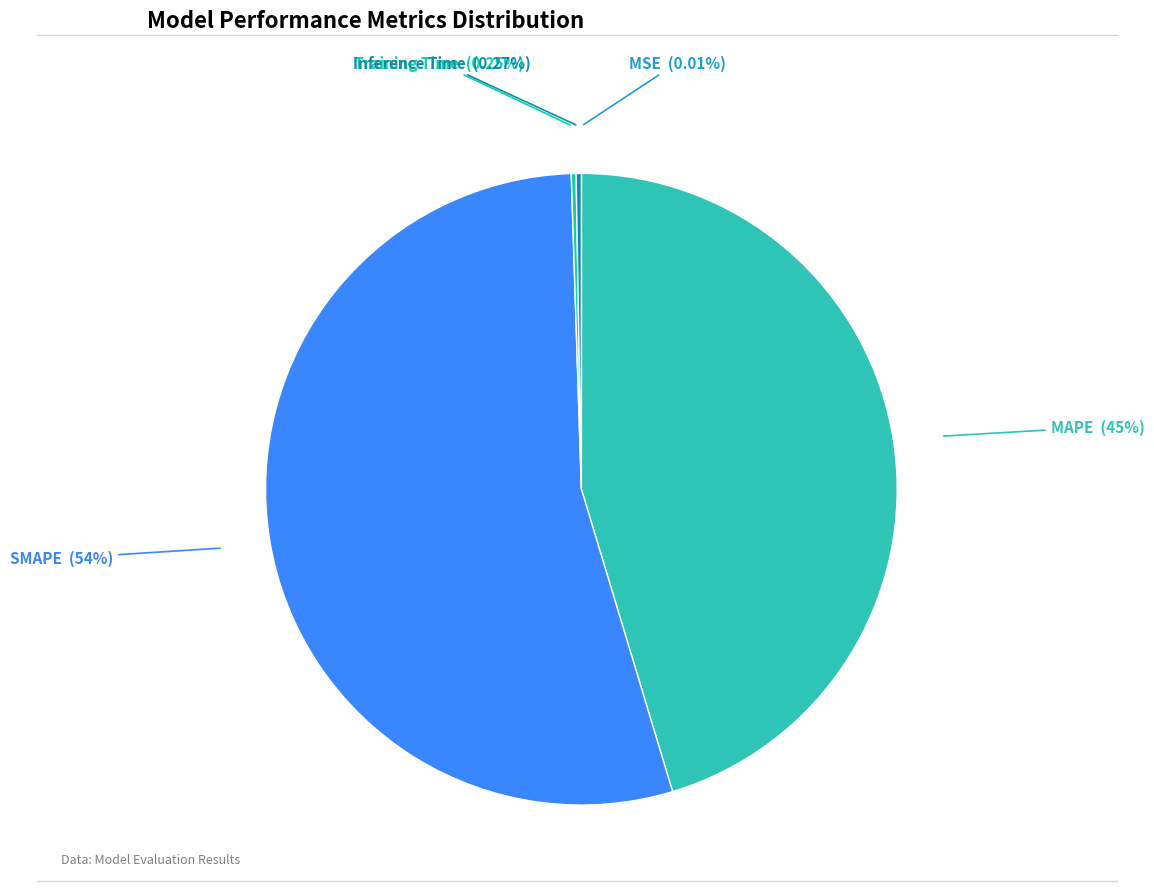

Is SMAPE the majority of the pie?

Yes